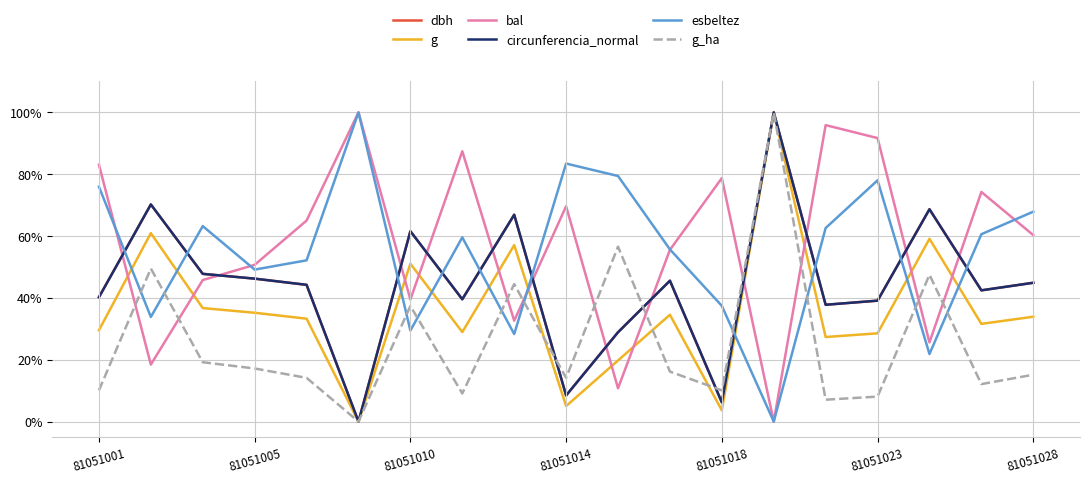

Where is esbeltez nearest to the value 0?

13